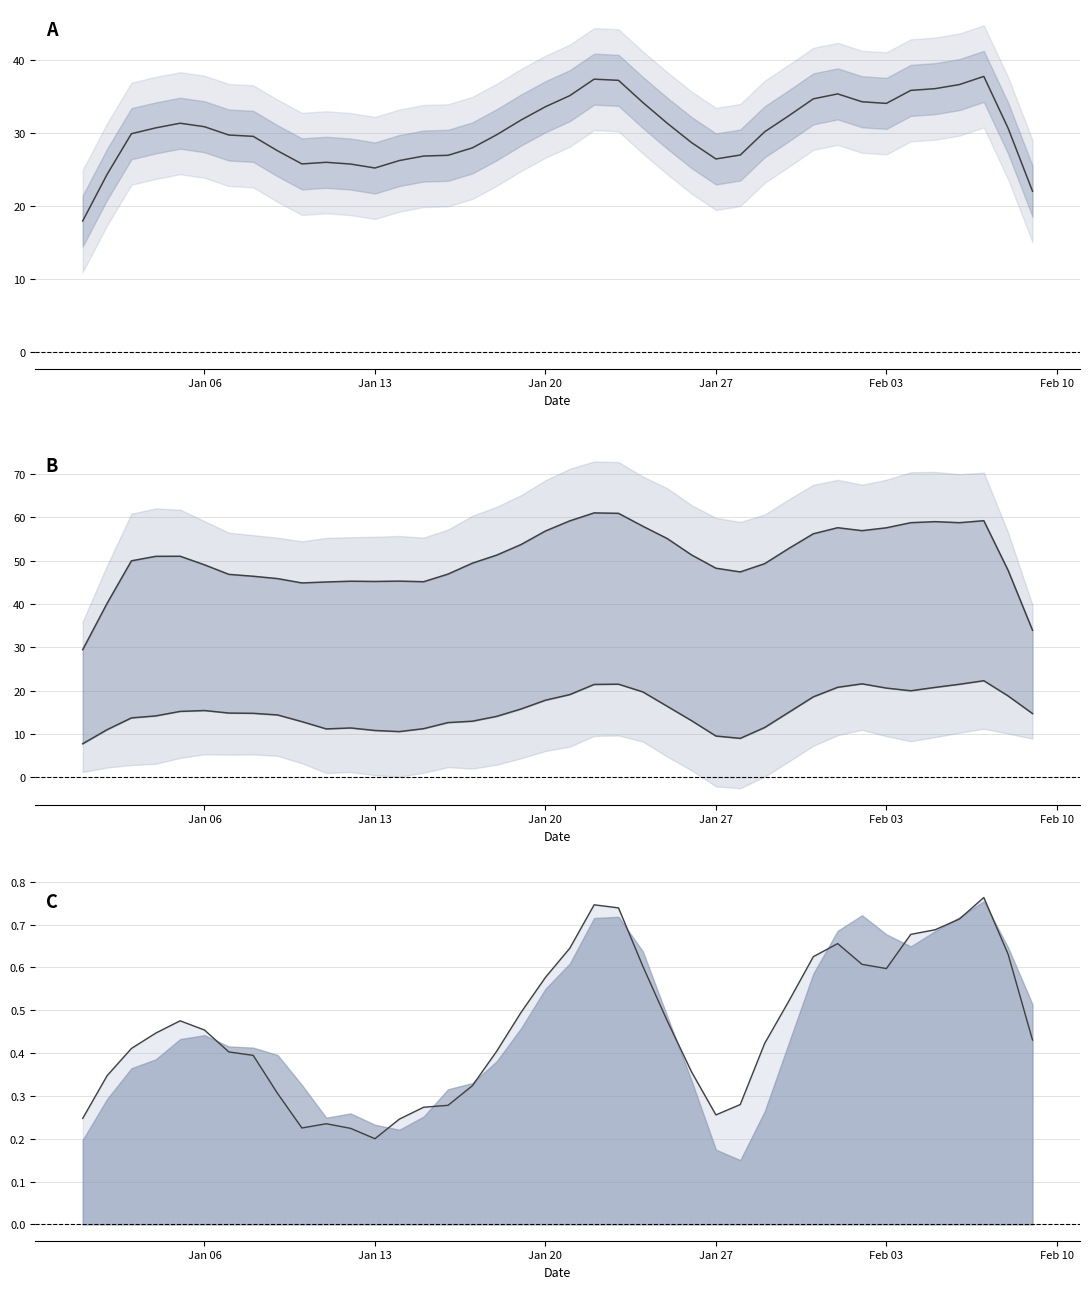

True or false: TEMP norm line has more than 2 points higher than both neighbors.

True